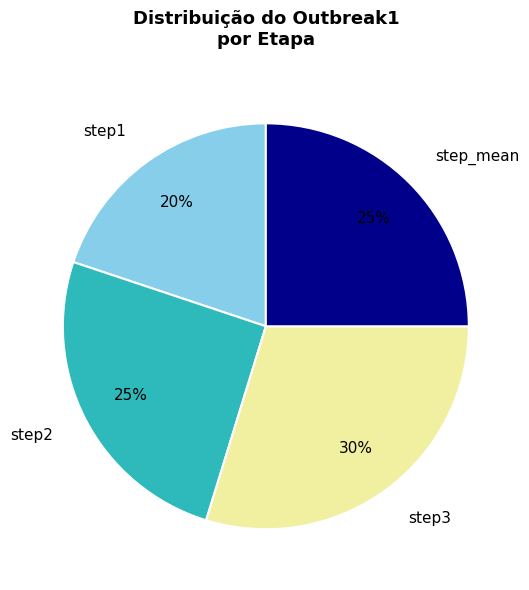

Does any single category account for the majority?

No